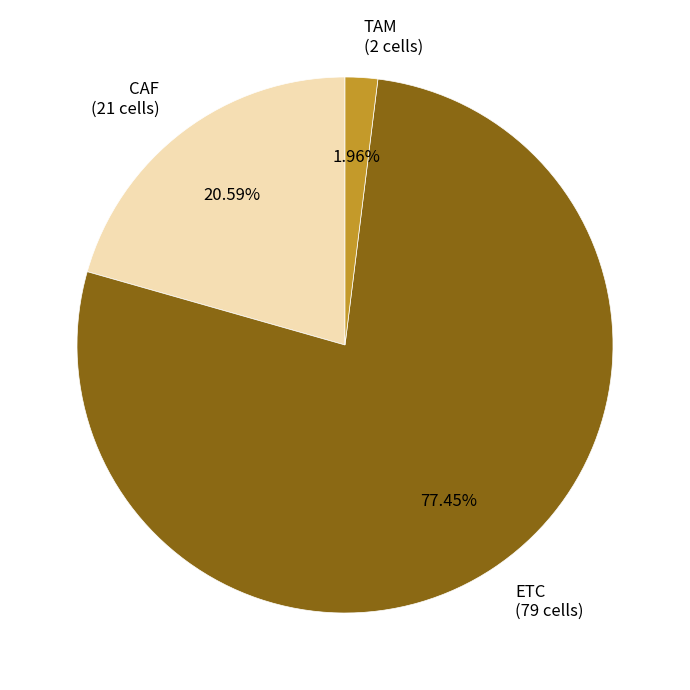

How many segments does this pie chart have?

3